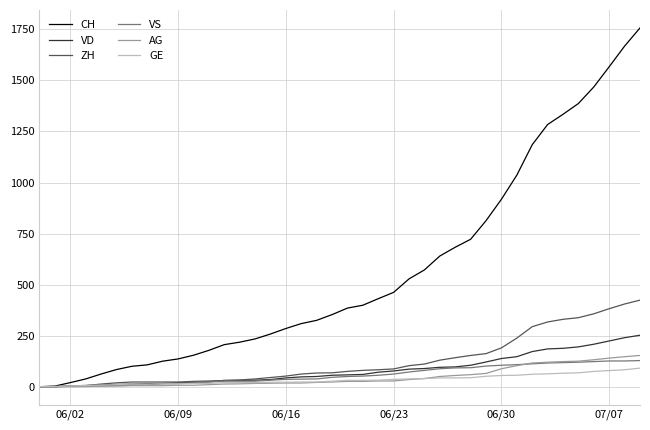

How many distinct data groups are displayed?

6